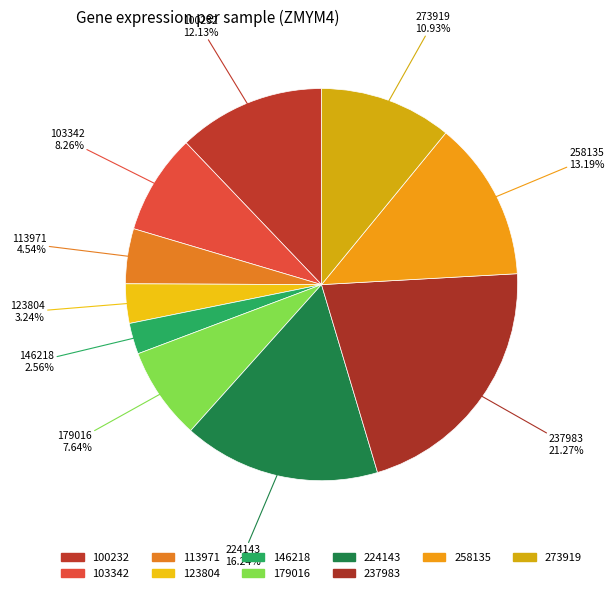

To the nearest percent, what is the combined percentage of 179016 and 146218?

10%